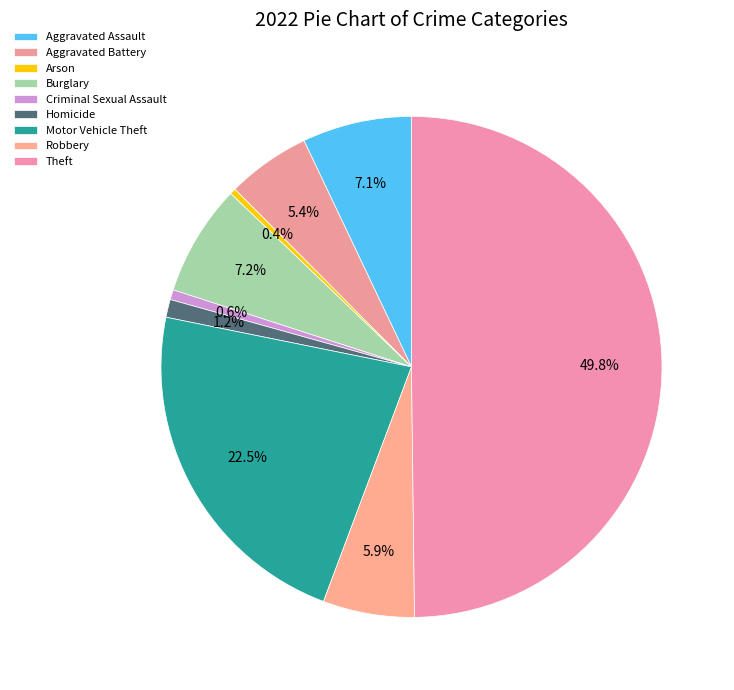

How many slices are in this pie chart?

9